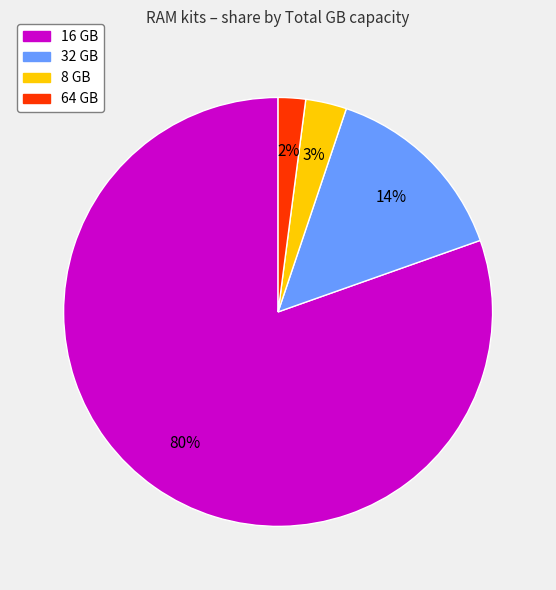

Which slice is the smallest?

64 GB